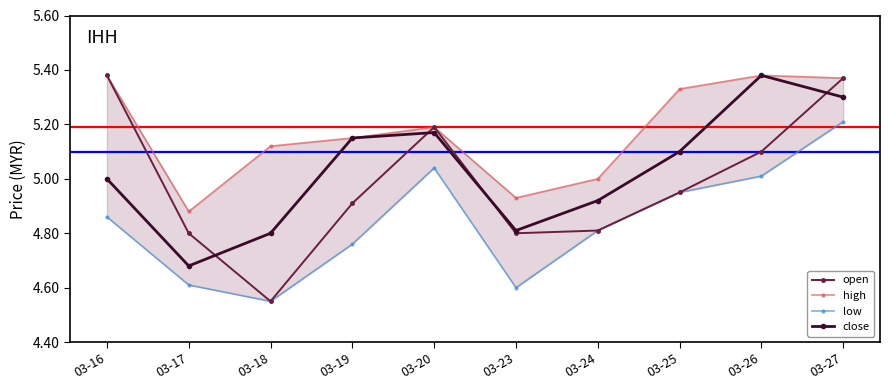

Is the value of open at 03-17 greater than the value of close at 03-23?

No